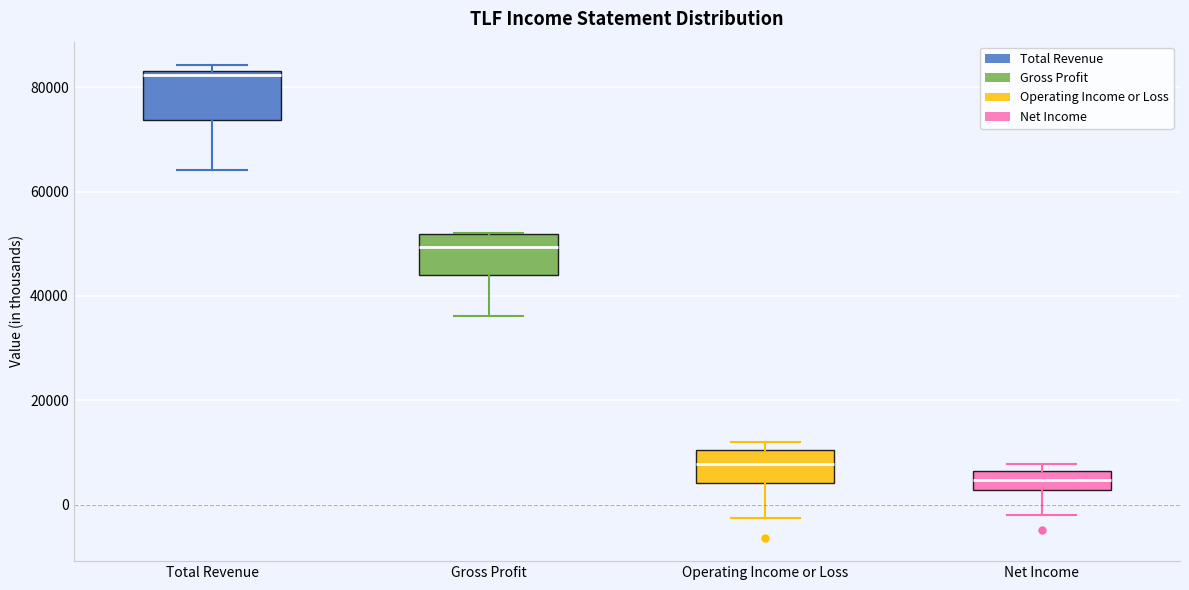

Which box's median line is the highest?

Total Revenue